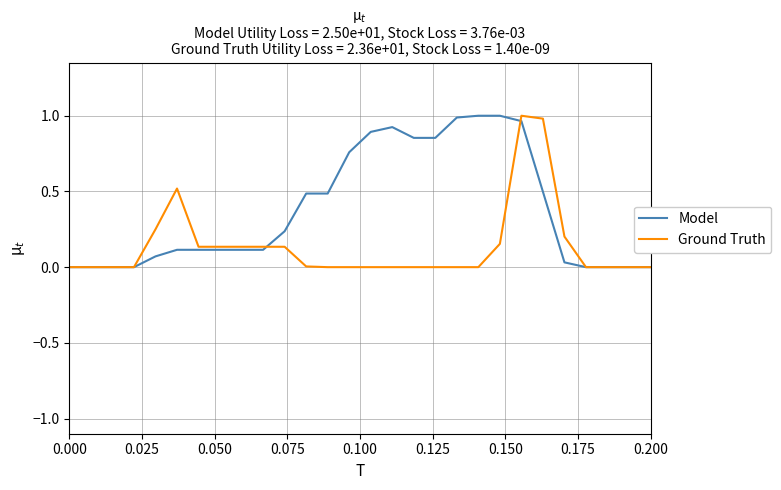

Rank the series by their average value, from highest to lowest.

Model, Ground Truth